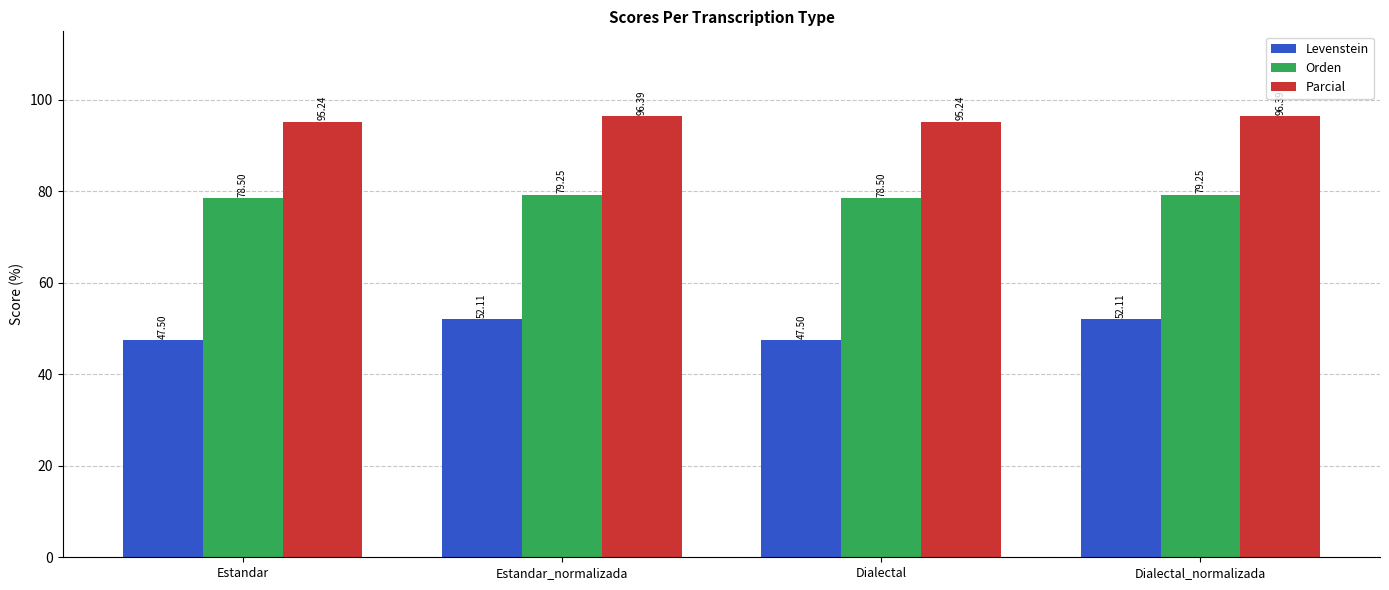

Which series has the largest range (max minus min)?

Levenstein